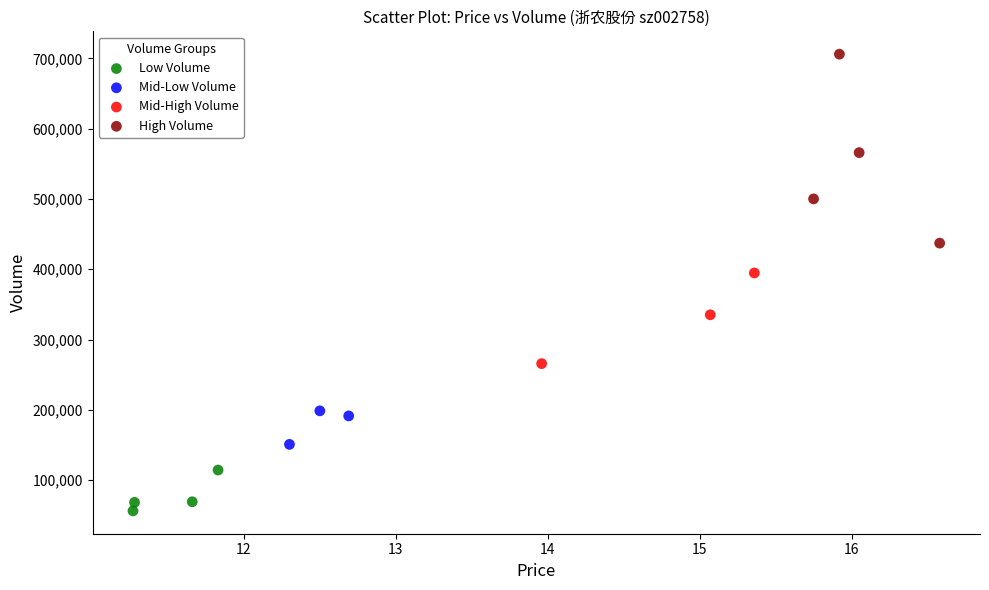

What are all the series names shown in the legend?

Low Volume, Mid-Low Volume, Mid-High Volume, High Volume